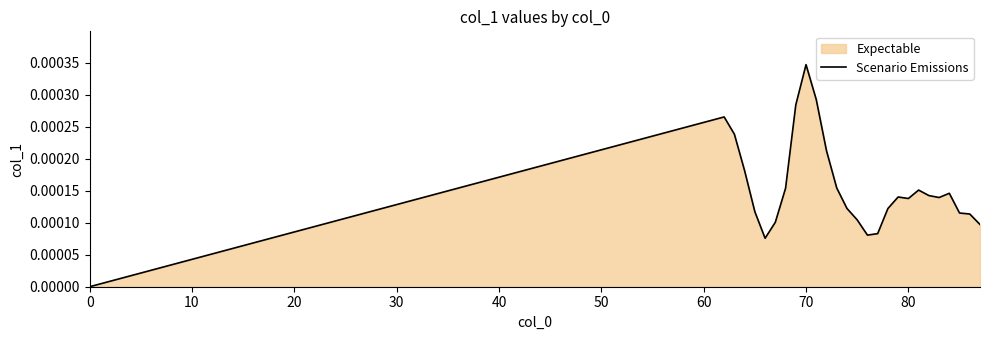

Which label corresponds to the largest value in the chart?

70